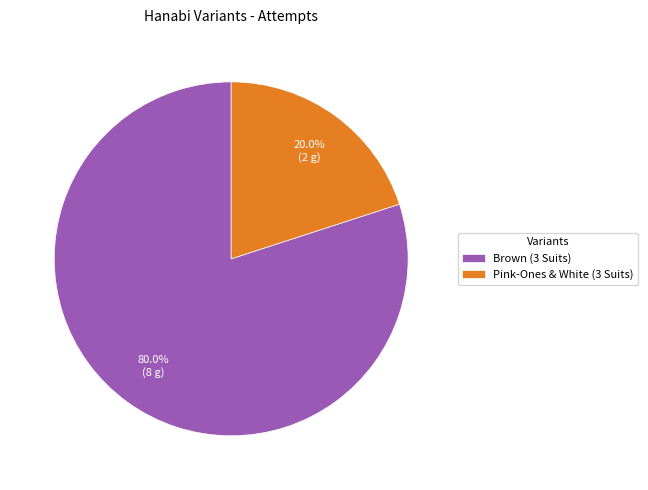

How many slices are in this pie chart?

2